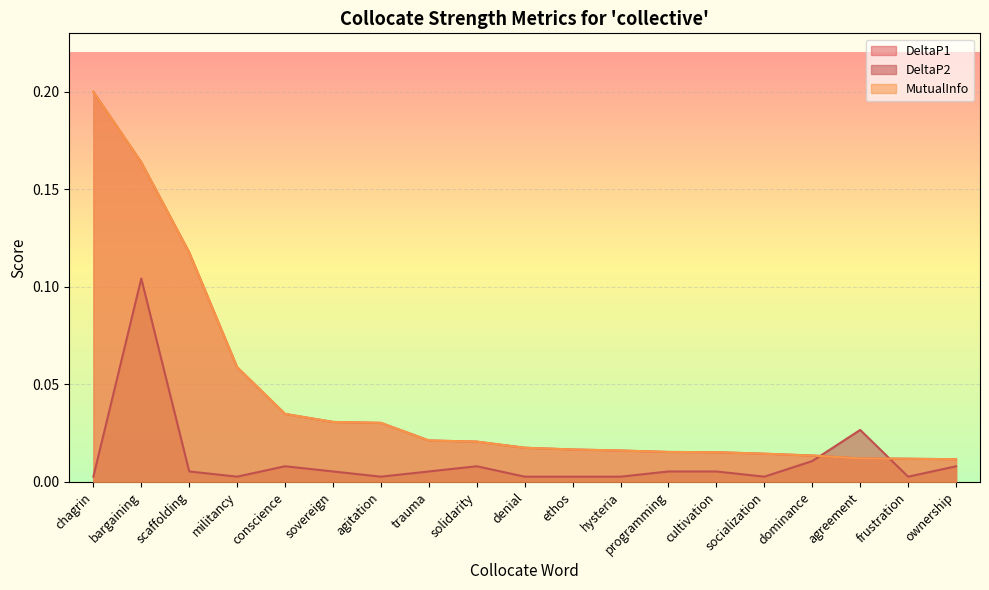

Where do DeltaP2 and DeltaP1 first cross each other?

dominance and agreement